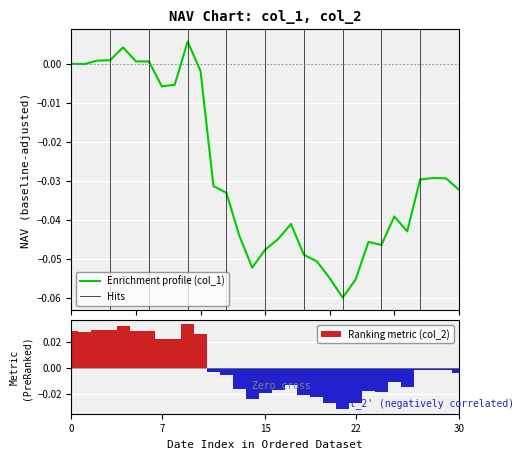

What is the difference between the maximum and minimum values in the col_2 series?

0.1